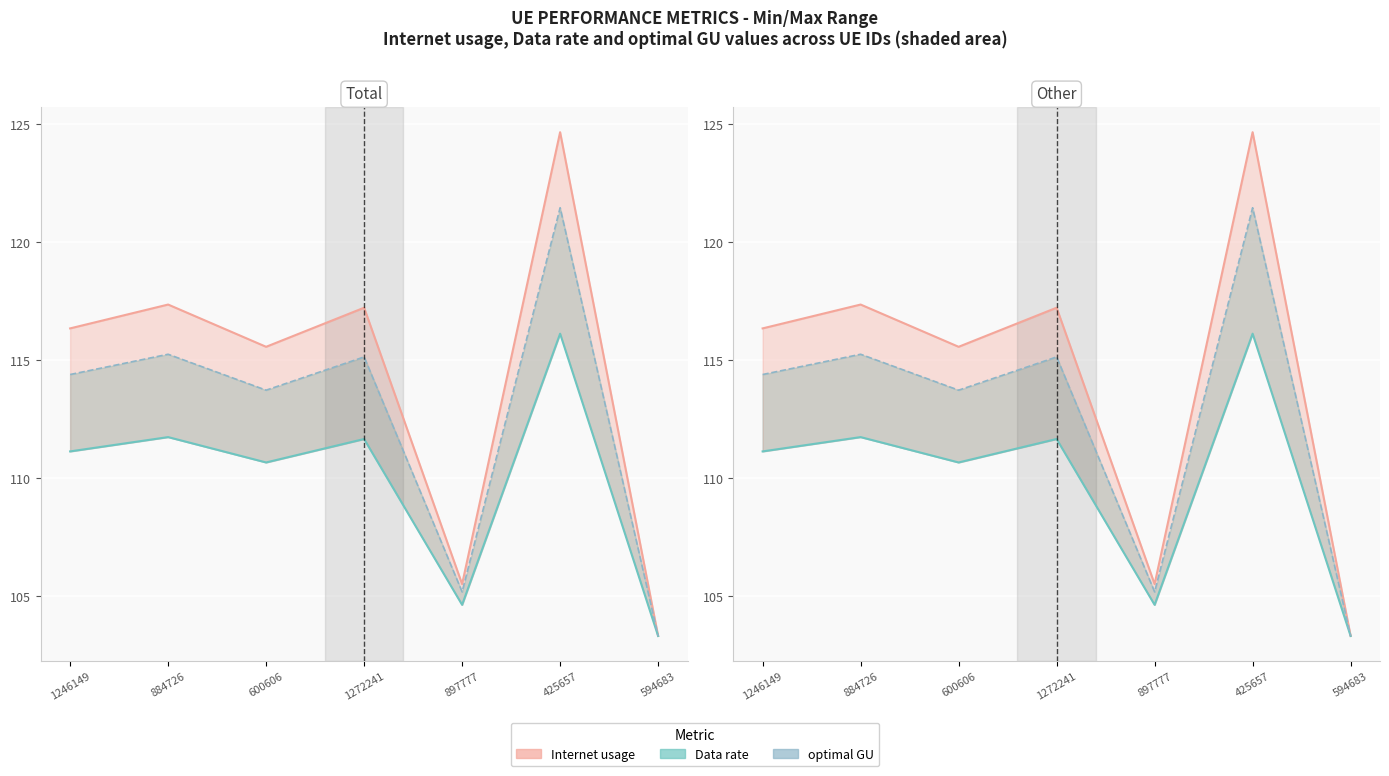

Rank the categories by value from lowest to highest.

594683, 897777, 600606, 1246149, 1272241, 884726, 425657